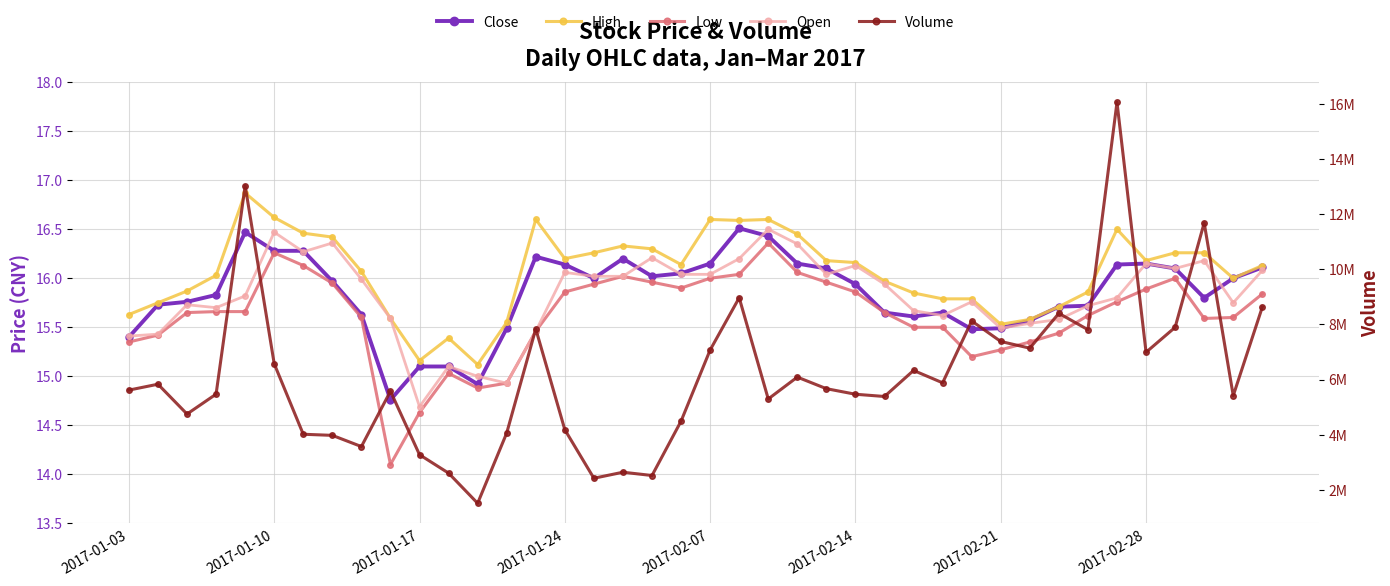

Which series changed the most between 2017-01-03 and 2017-02-07?

Volume